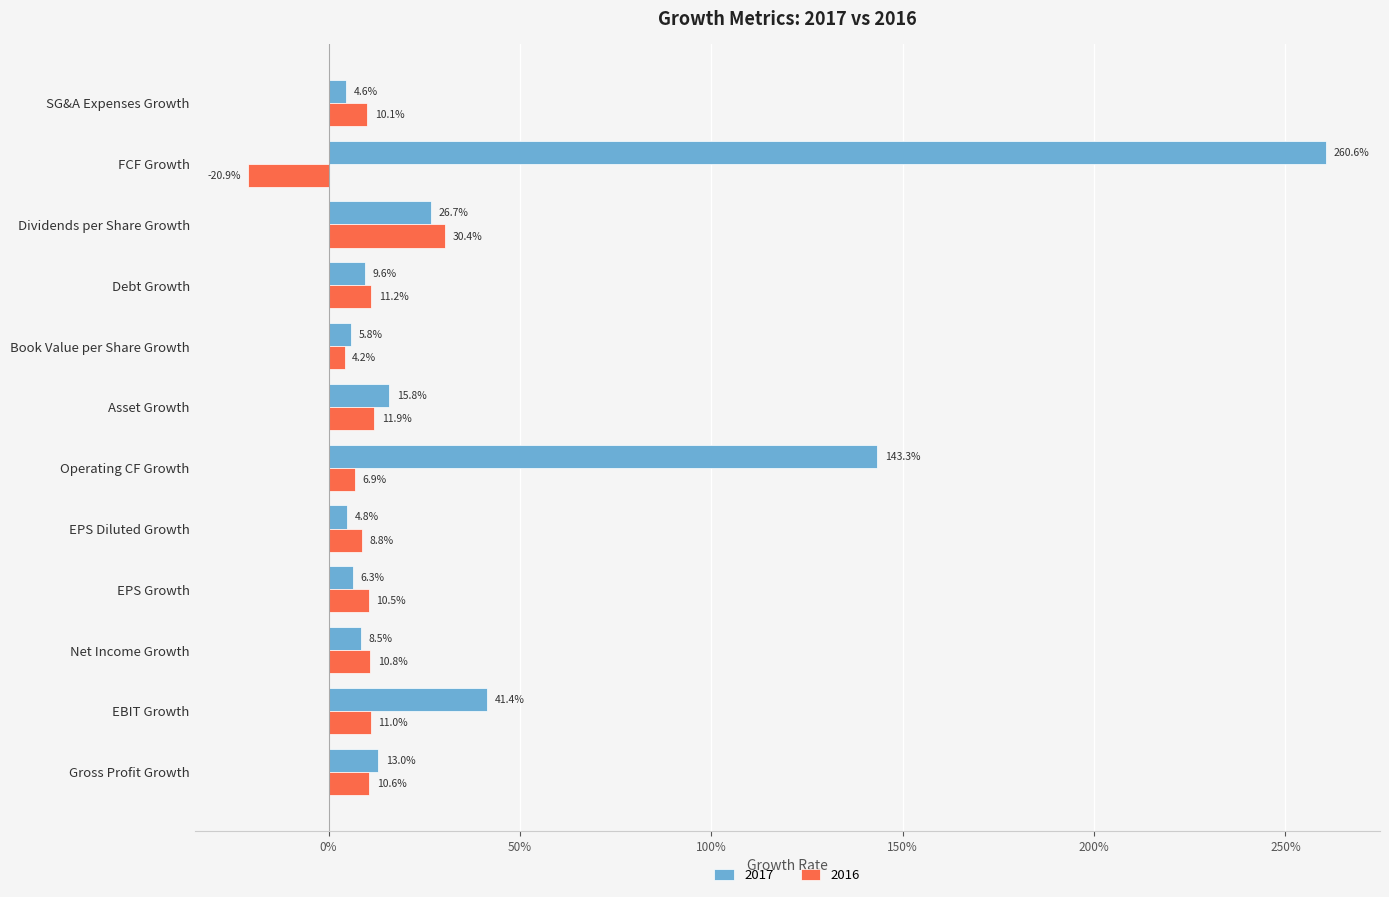

What are all the series names shown in the legend?

2017, 2016